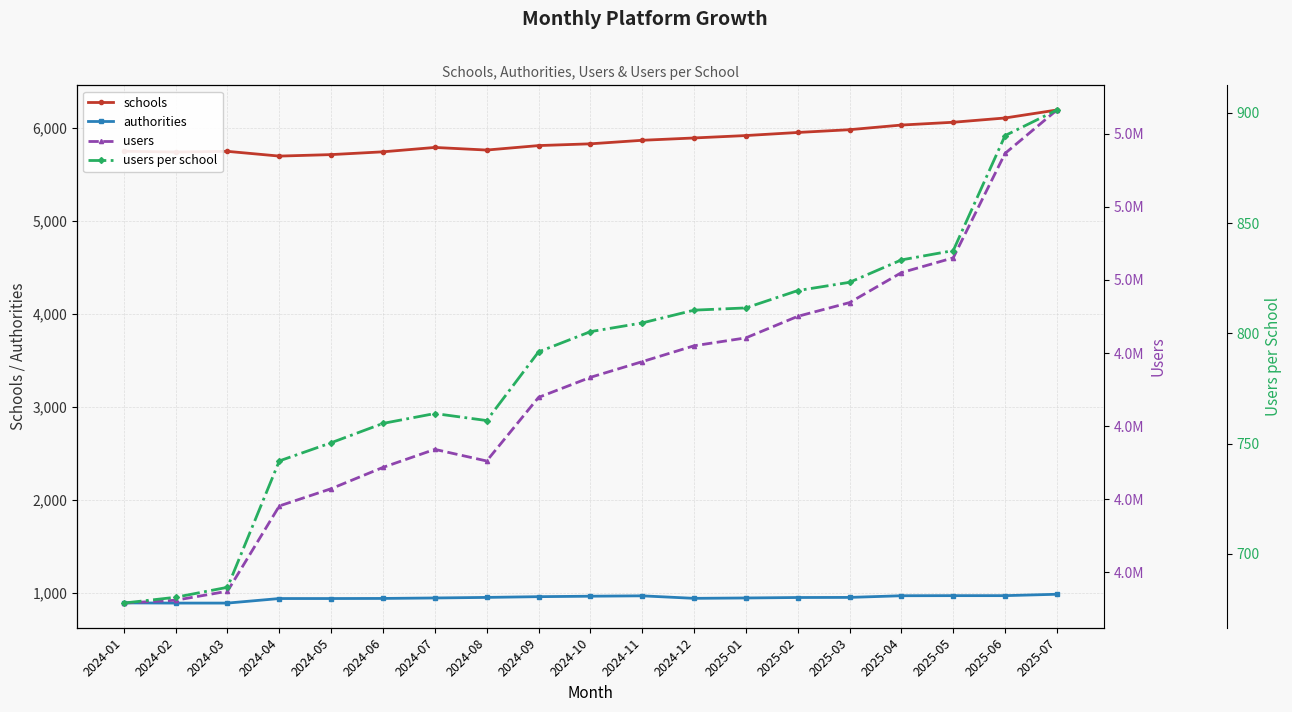

Reading left to right, transcribe all the data shown in this chart.

schools: 2024-01=5748.0	2024-02=5740.0	2024-03=5747.0	2024-04=5696.0	2024-05=5712.0	2024-06=5742.0	2024-07=5789.0	2024-08=5761.0	2024-09=5809.0	2024-10=5828.0	2024-11=5866.0	2024-12=5891.0	2025-01=5917.0	2025-02=5950.0	2025-03=5980.0	2025-04=6030.0	2025-05=6060.0	2025-06=6106.0	2025-07=6192.0
authorities: 2024-01=889.0	2024-02=887.0	2024-03=887.0	2024-04=936.0	2024-05=936.0	2024-06=937.0	2024-07=942.0	2024-08=948.0	2024-09=956.0	2024-10=961.0	2024-11=965.0	2024-12=938.0	2025-01=942.0	2025-02=947.0	2025-03=948.0	2025-04=966.0	2025-05=967.0	2025-06=967.0	2025-07=982.0
users: 2024-01=3895108.0	2024-02=3904814.0	2024-03=3935561.0	2024-04=4227213.0	2024-05=4286175.0	2024-06=4359088.0	2024-07=4420673.0	2024-08=4380972.0	2024-09=4598360.0	2024-10=4666913.0	2024-11=4720572.0	2024-12=4774846.0	2025-01=4801913.0	2025-02=4875507.0	2025-03=4922504.0	2025-04=5024929.0	2025-05=5075546.0	2025-06=5432670.0	2025-07=5581084.0
users per school: 2024-01=677.6	2024-02=680.3	2024-03=684.8	2024-04=742.1	2024-05=750.4	2024-06=759.2	2024-07=763.6	2024-08=760.5	2024-09=791.6	2024-10=800.8	2024-11=804.7	2024-12=810.5	2025-01=811.5	2025-02=819.4	2025-03=823.2	2025-04=833.3	2025-05=837.5	2025-06=889.7	2025-07=901.3